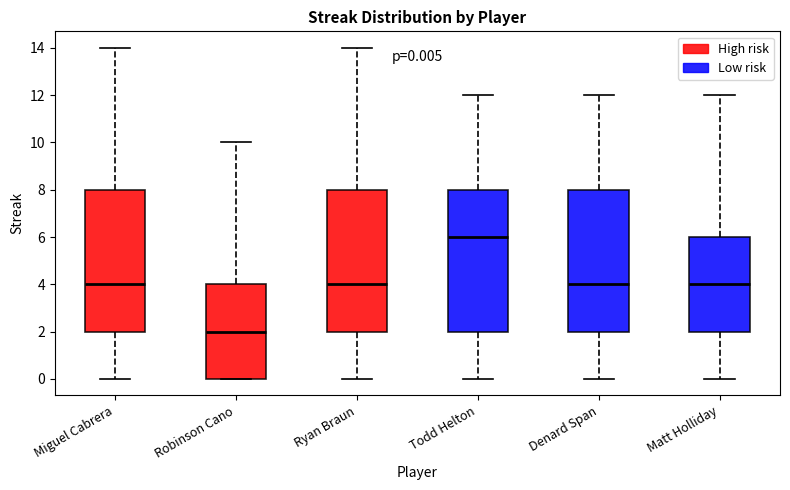

Which box has the lowest median line?

Robinson Cano